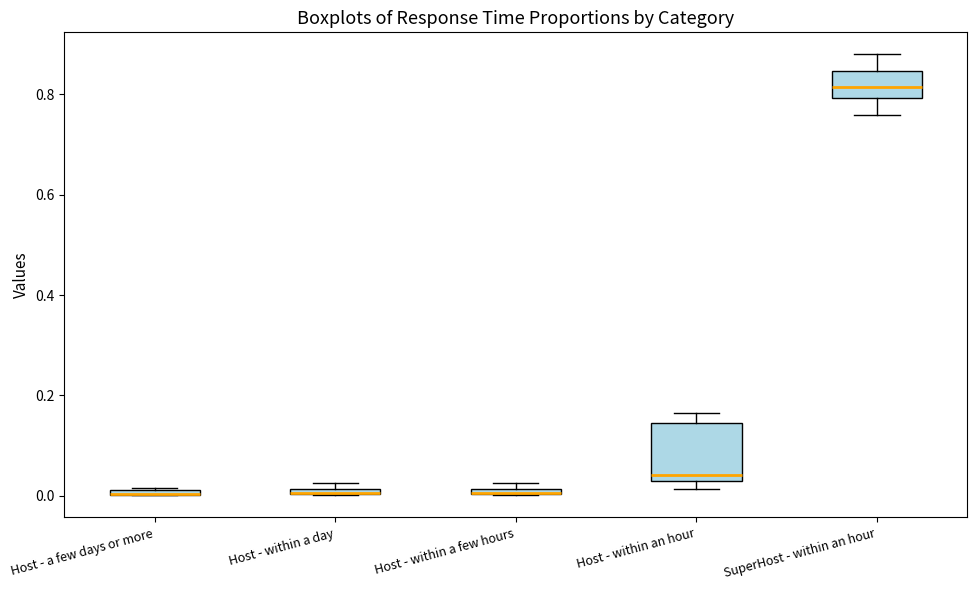

Which box is the tallest, from its lower edge to its upper edge?

Host - within an hour